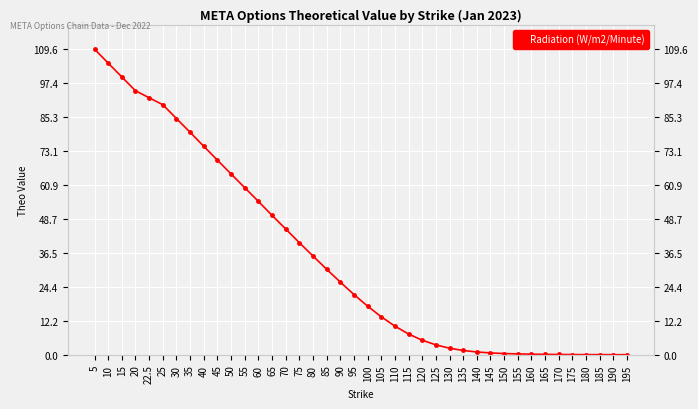

What is the change in value from 50 to 95?

-43.2